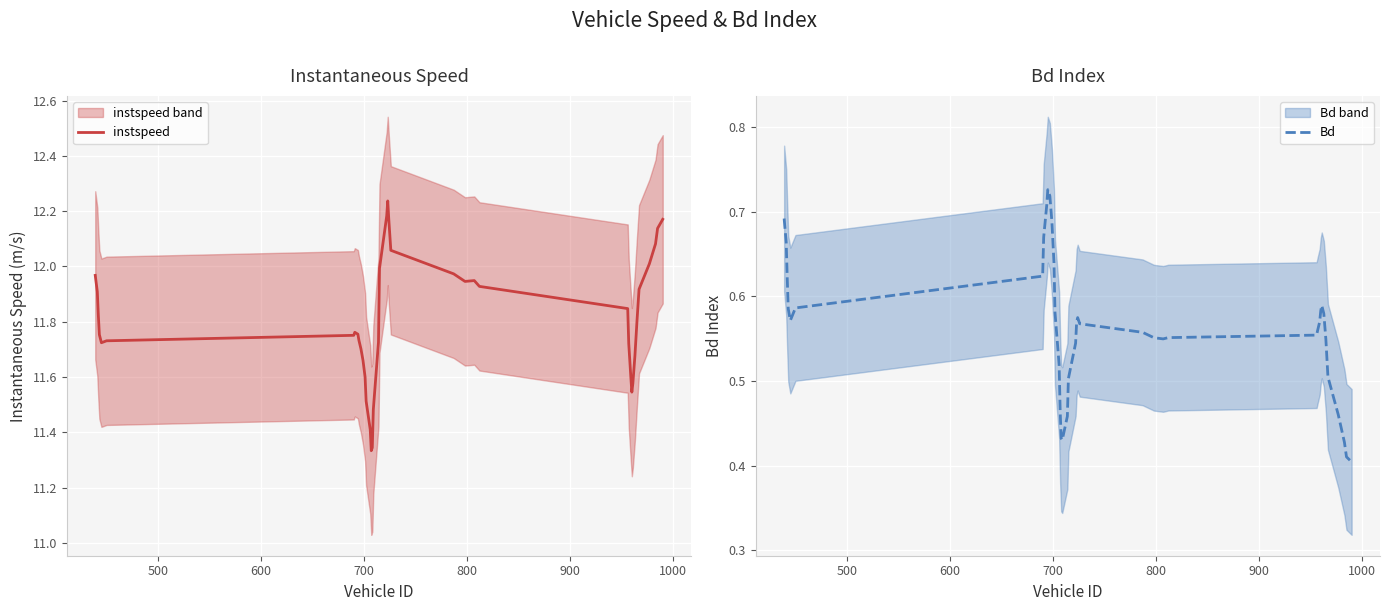

Reading left to right, transcribe all the data shown in this chart.

instspeed: 12.0	11.9	11.8	11.8	11.7	11.7	11.8	11.8	11.8	11.7	11.7	11.7	11.6	11.5	11.4	11.3	11.3	11.5	11.7	12.0	12.2	12.2	12.2	12.1	12.0	11.9	11.9	11.9	11.8	11.7	11.6	11.5	11.6	11.7	11.8	11.9	12.0	12.1	12.1	12.2
Bd: 0.7	0.7	0.6	0.6	0.6	0.6	0.6	0.7	0.7	0.7	0.7	0.7	0.6	0.6	0.5	0.5	0.4	0.4	0.5	0.5	0.5	0.6	0.6	0.6	0.6	0.6	0.5	0.6	0.6	0.6	0.6	0.6	0.6	0.6	0.5	0.5	0.5	0.4	0.4	0.4